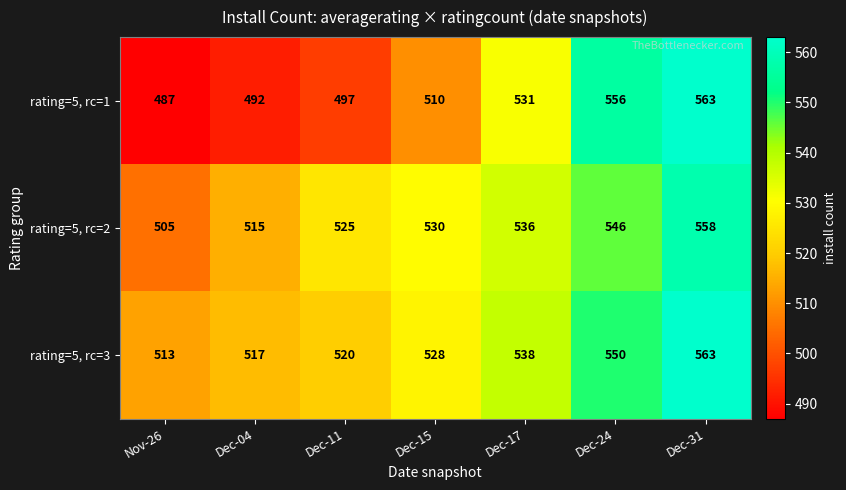

What is the sum of the rating=5, rc=2 values at Dec-15 and Dec-31?

1088